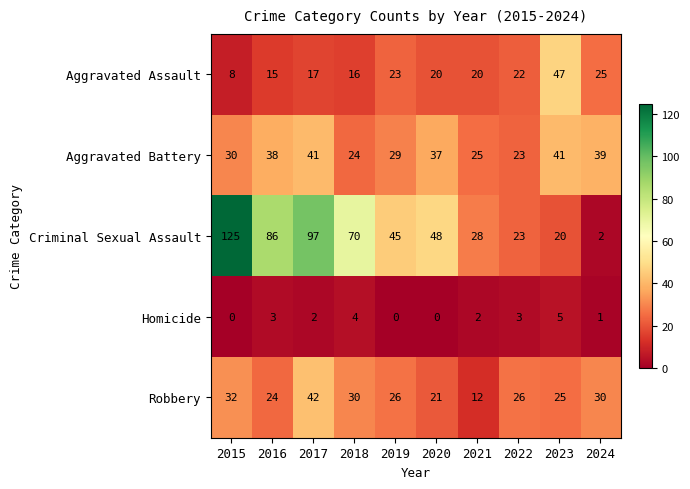

What is the maximum value for Robbery?

42